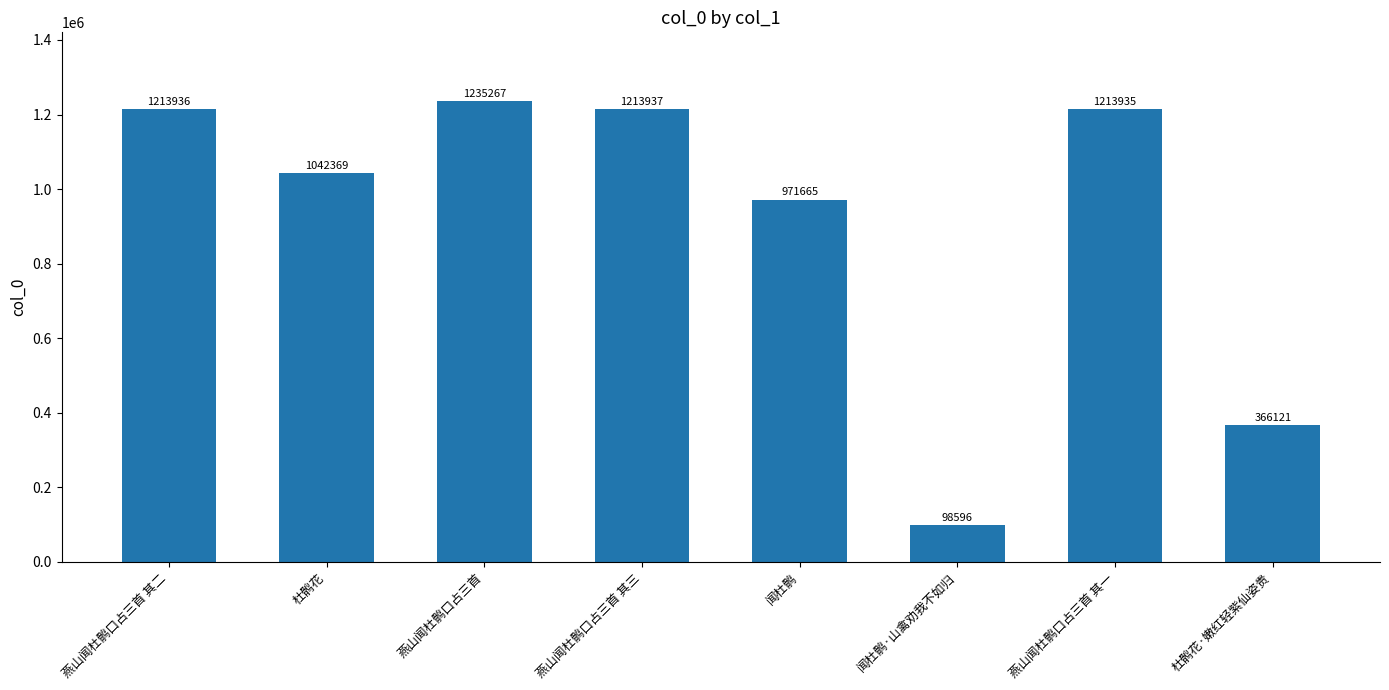

Approximately how many times larger is the value at 燕山闻杜鹘口占三首 其一 compared to 闻杜鹘·山禽劝我不如归?

12.3